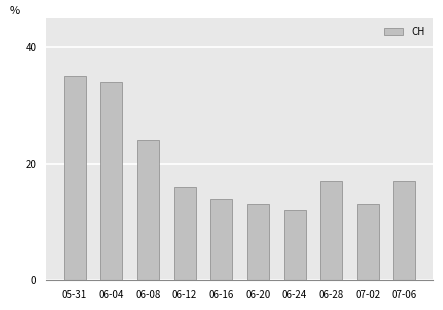

Count the number of data series in this chart.

1